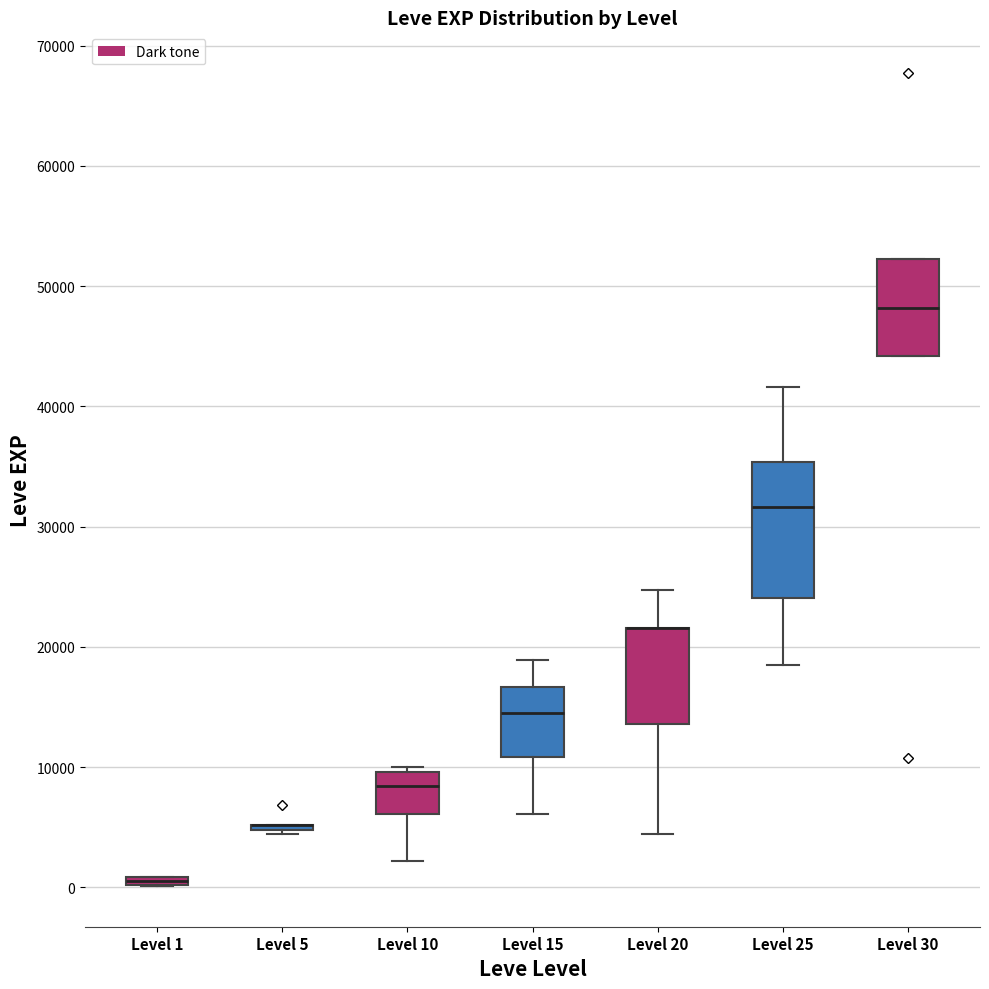

Where is the lower edge of the box for Level 10 on the y-axis? The values are not printed on the chart, so give them approximately, as read against the axis.

6000